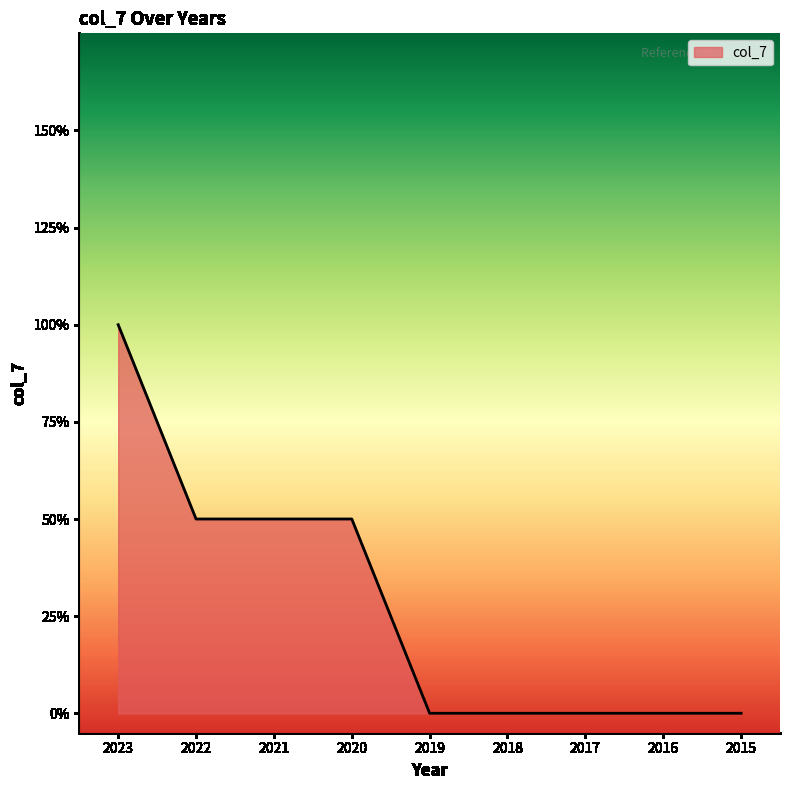

List the labels in order of value, largest first.

2023, 2022, 2021, 2020, 2019, 2018, 2017, 2016, 2015